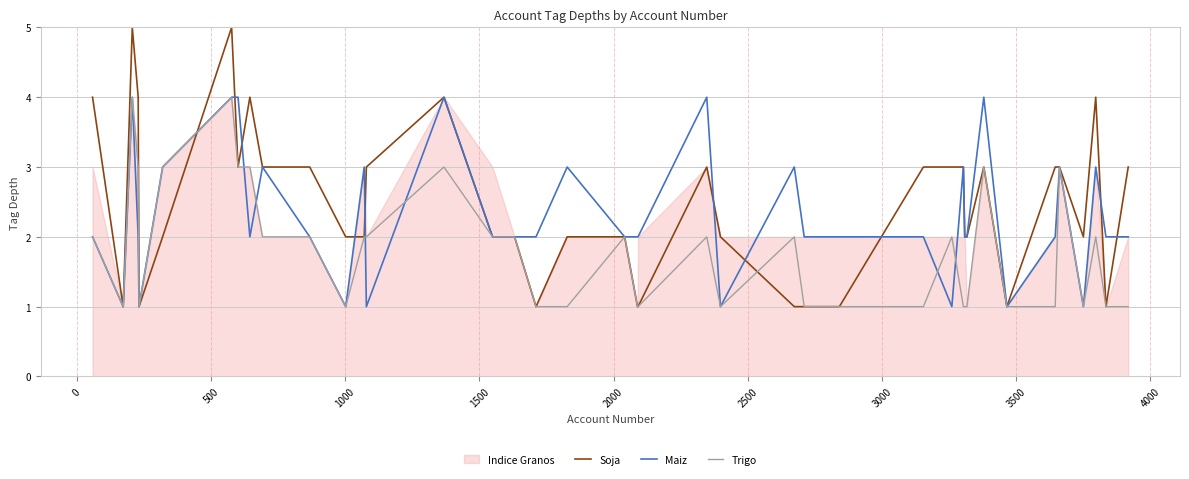

How many times do Soja and Maiz cross each other?

10